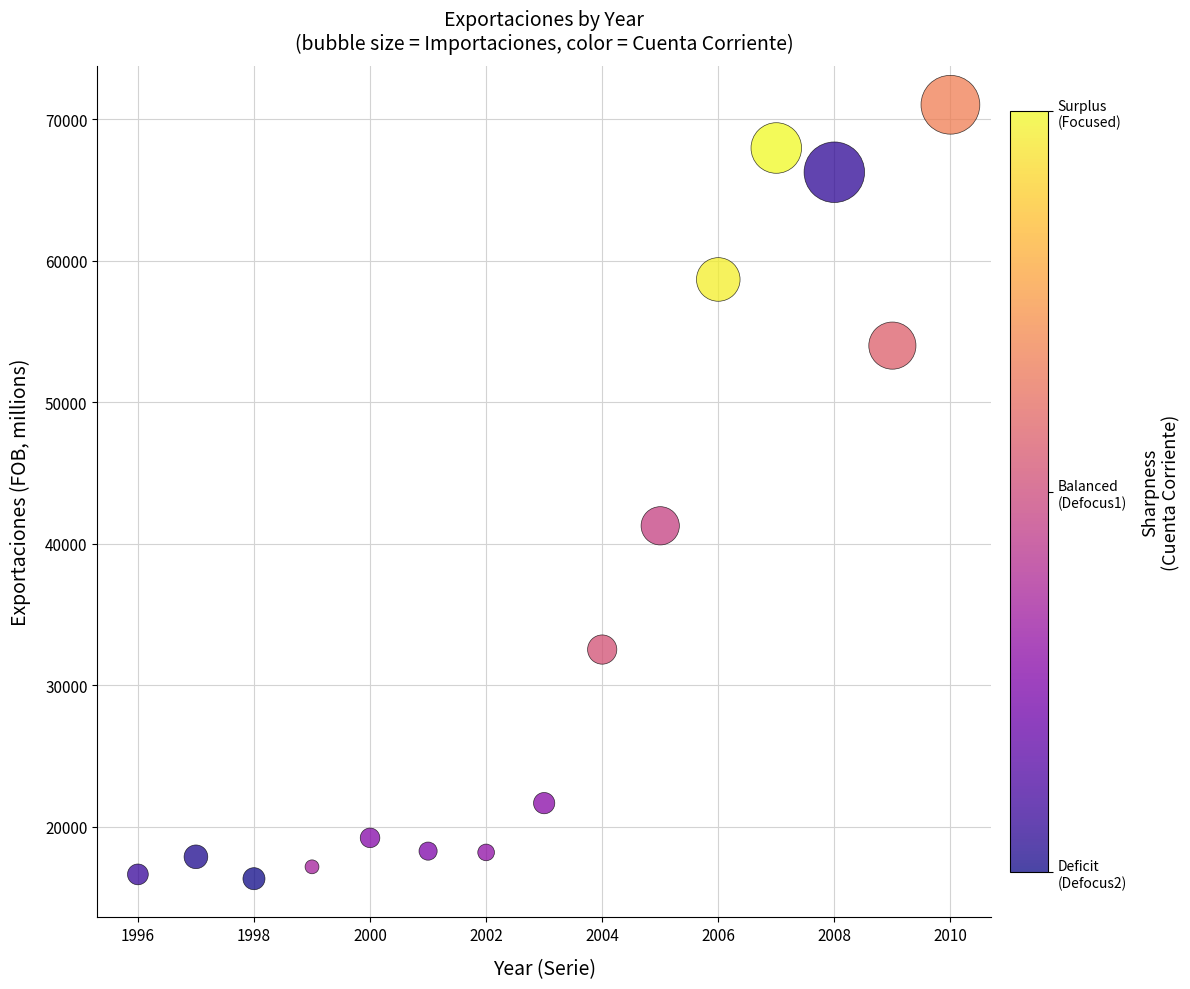

What is the range of Y values (max minus min)?

54706